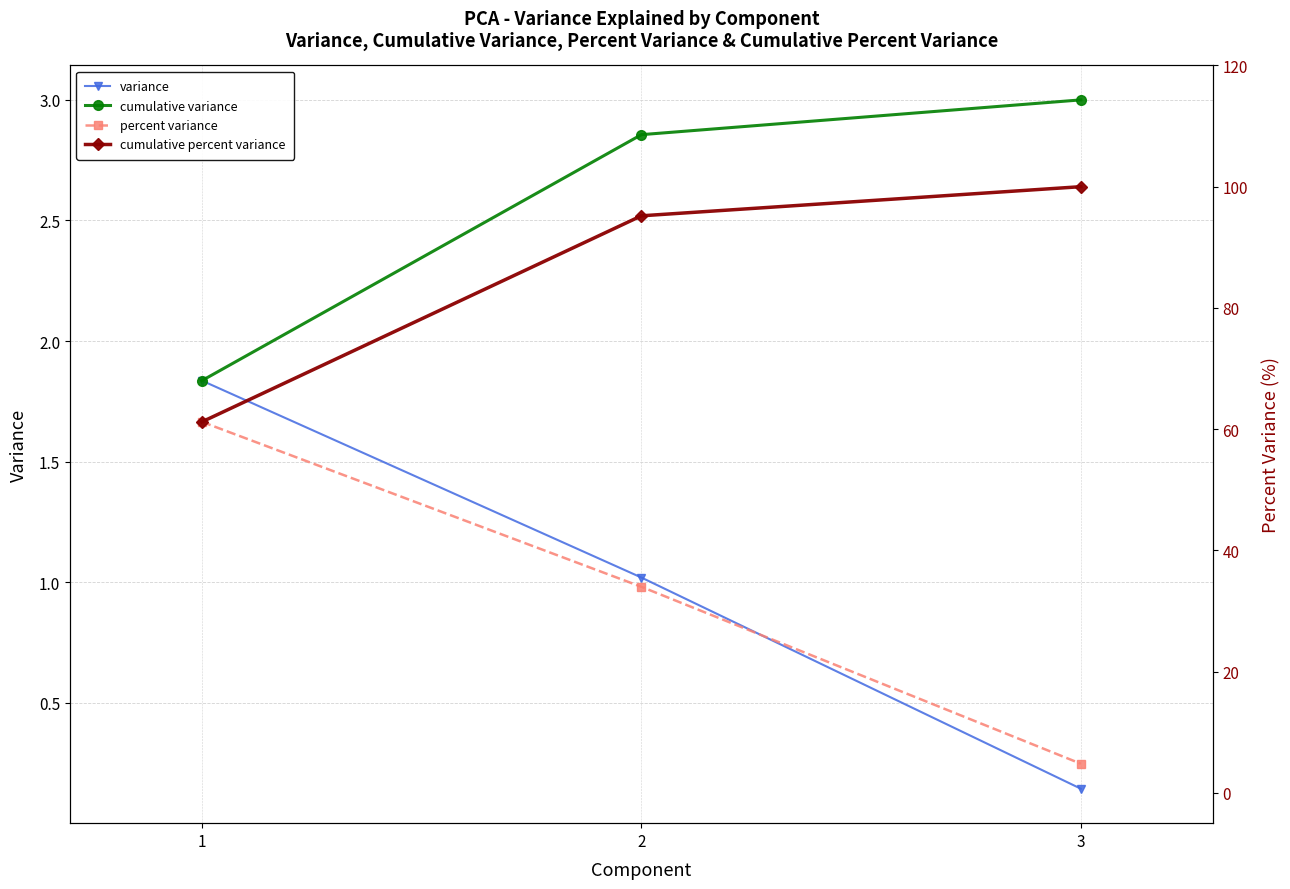

What are all the series names shown in the legend?

variance, cumulative variance, percent variance, cumulative percent variance